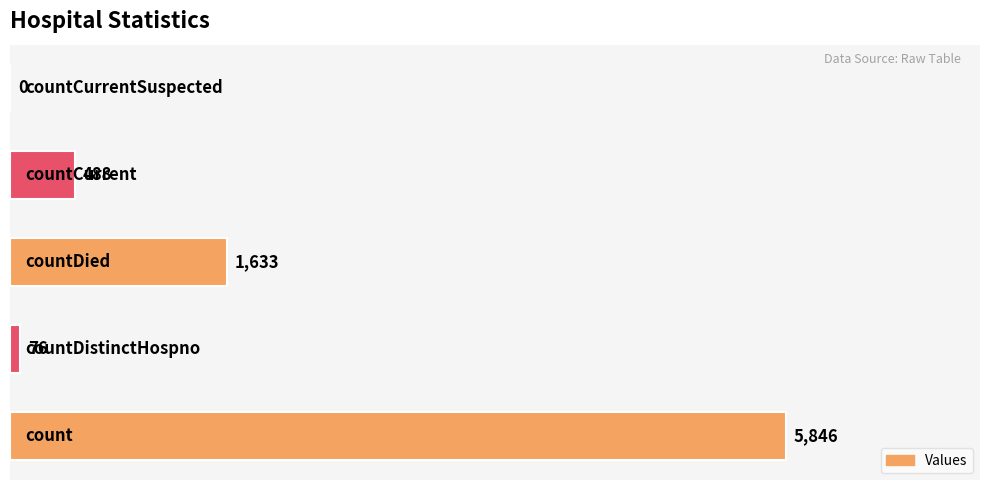

What is the greatest value displayed?

5846